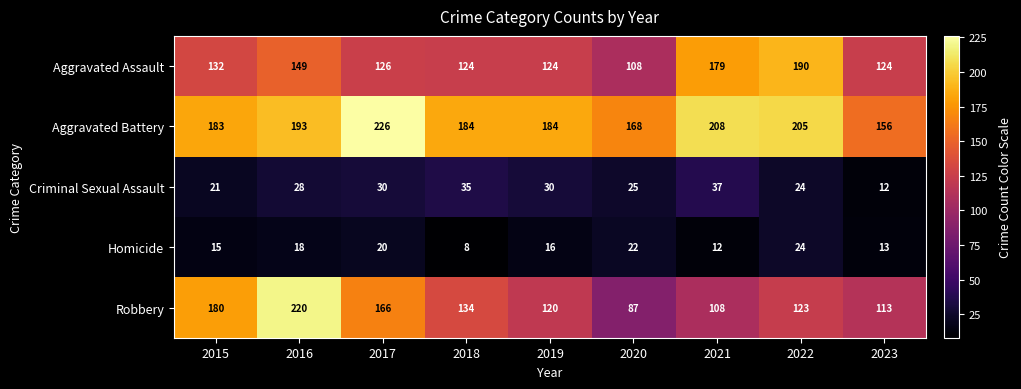

Read the Aggravated Battery value at 2015, to the nearest 10.

180